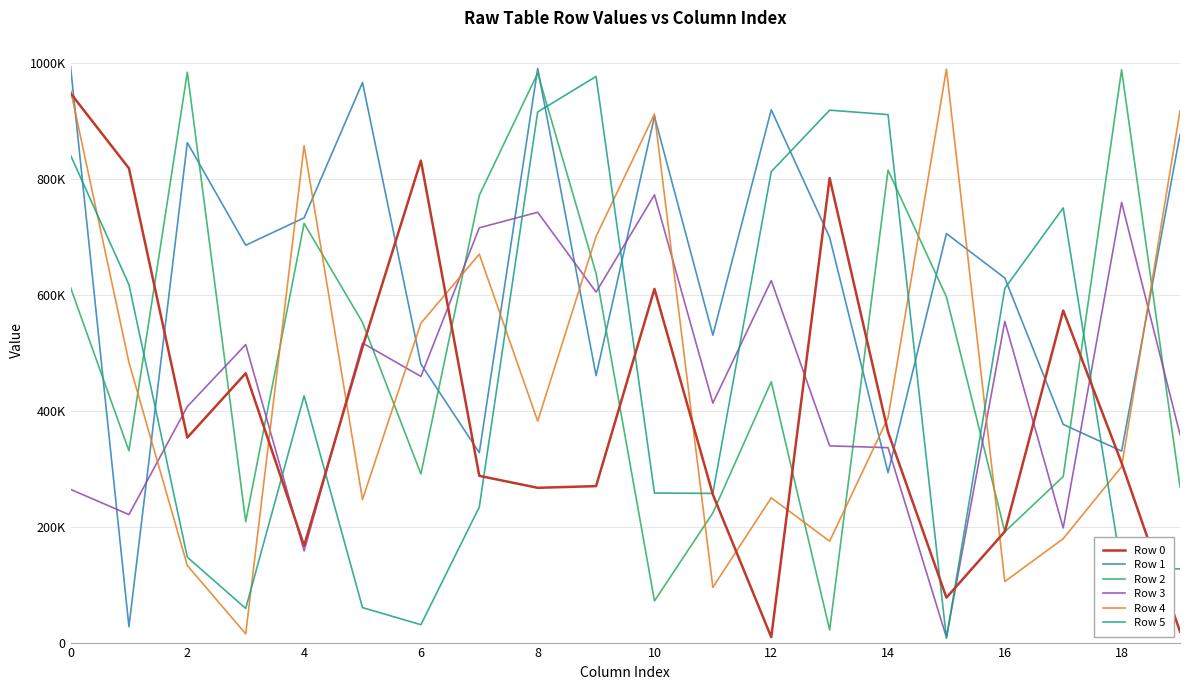

Is this an area chart (filled region under the line)?

No